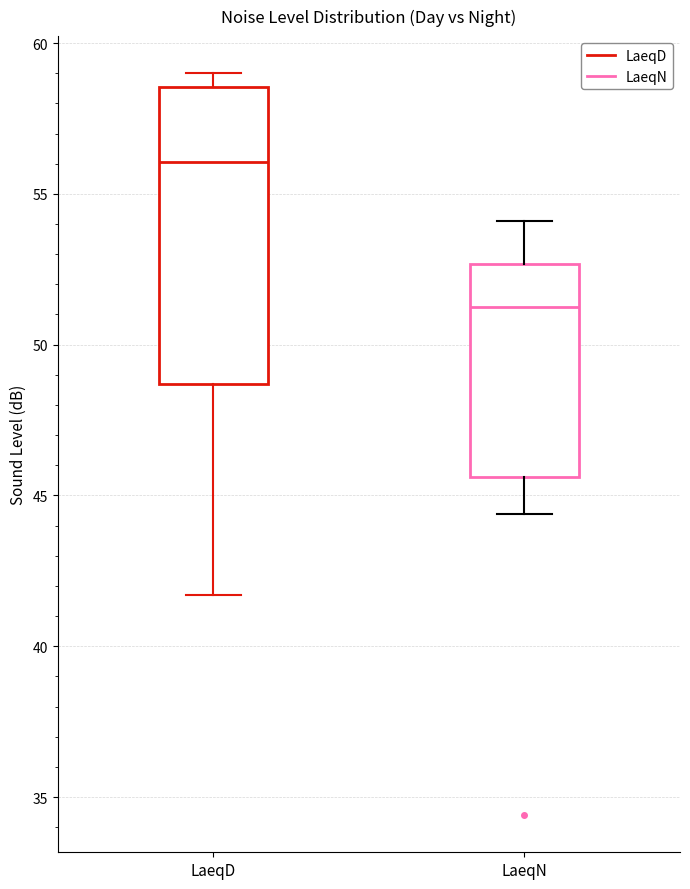

Reading left to right, transcribe this box plot: for each box, give where its median line is, the range the box spans, and where its two whiskers end, as read against the y-axis. The values are not printed on the chart, so give them approximately, as read against the axis.

LaeqD: median 56.0, box 48.5 to 58.5, whiskers 41.5 to 59.0
LaeqN: median 51.5, box 45.5 to 52.5, whiskers 44.5 to 54.0